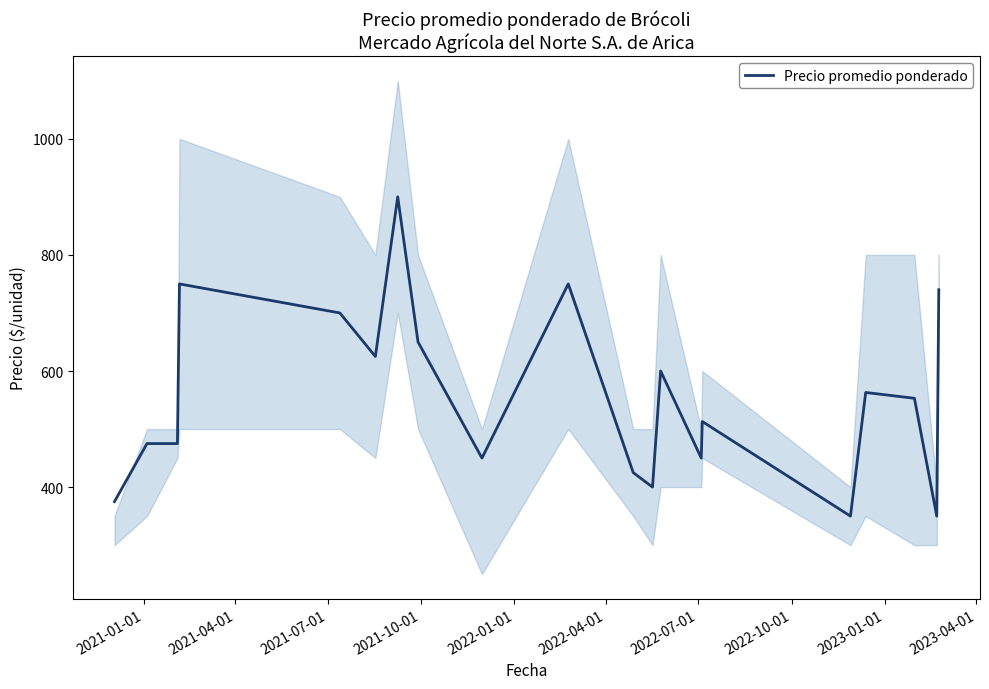

Count the number of values greater than 553.

9